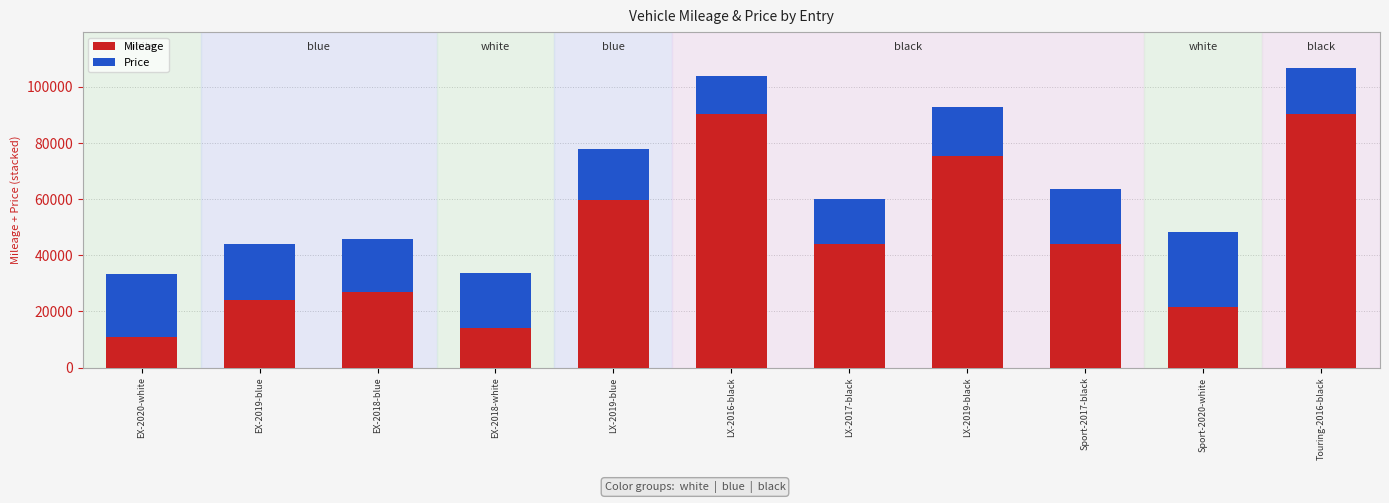

What are all the series names shown in the legend?

Mileage, Price